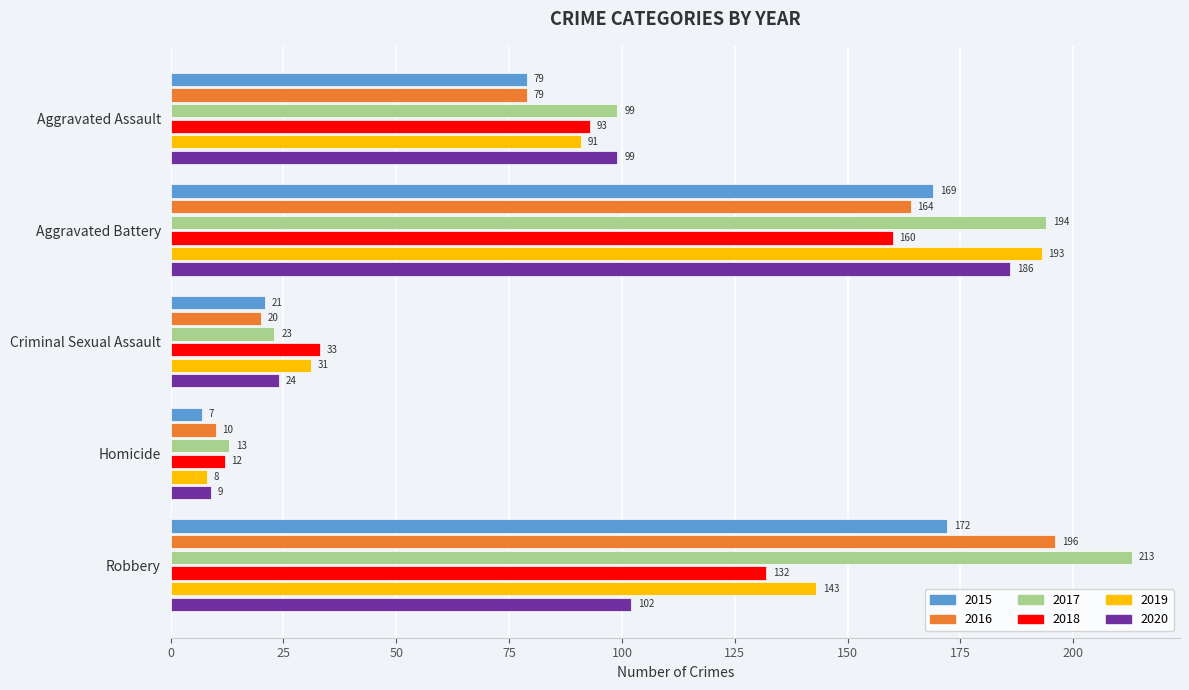

At which category is the sum across all series the highest?

Aggravated Battery